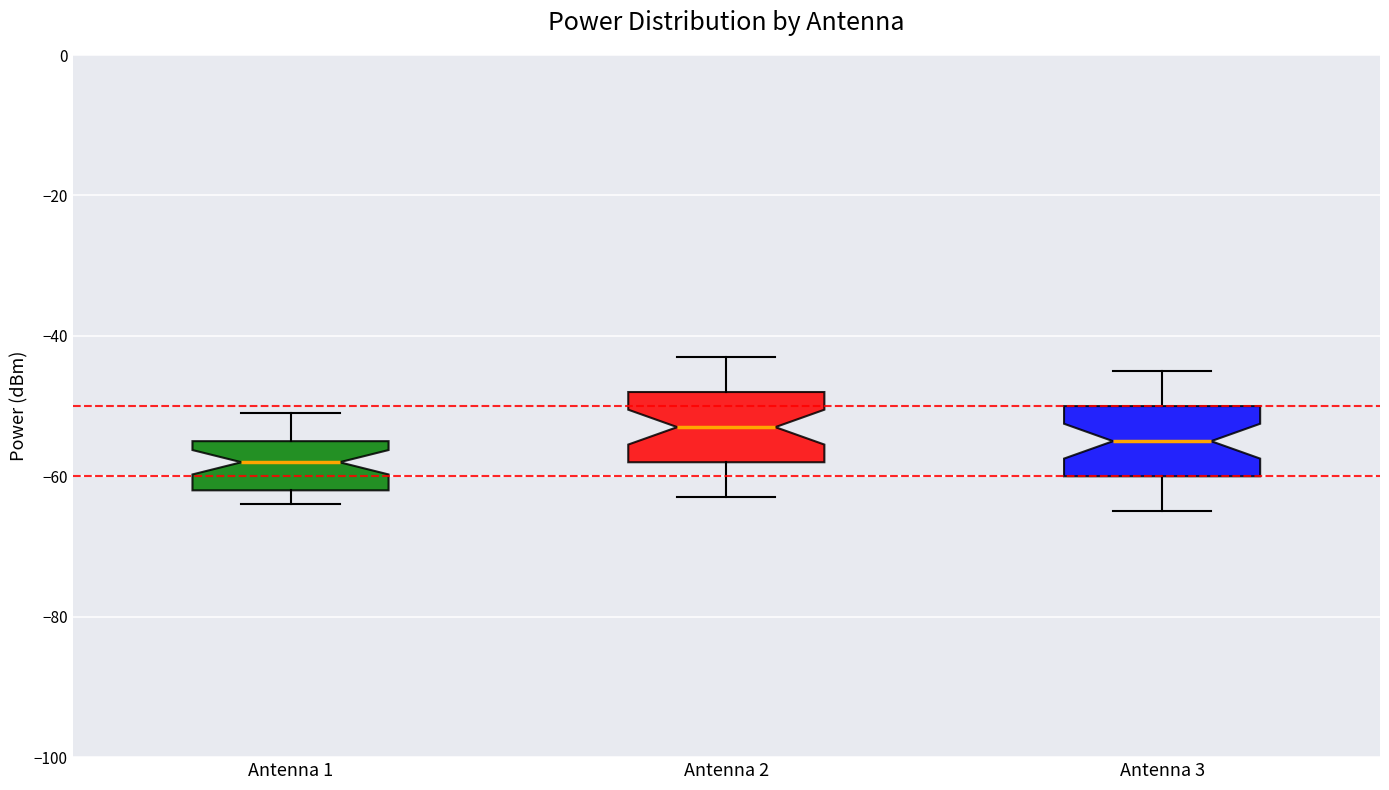

Which box's median line is the lowest?

Antenna 1